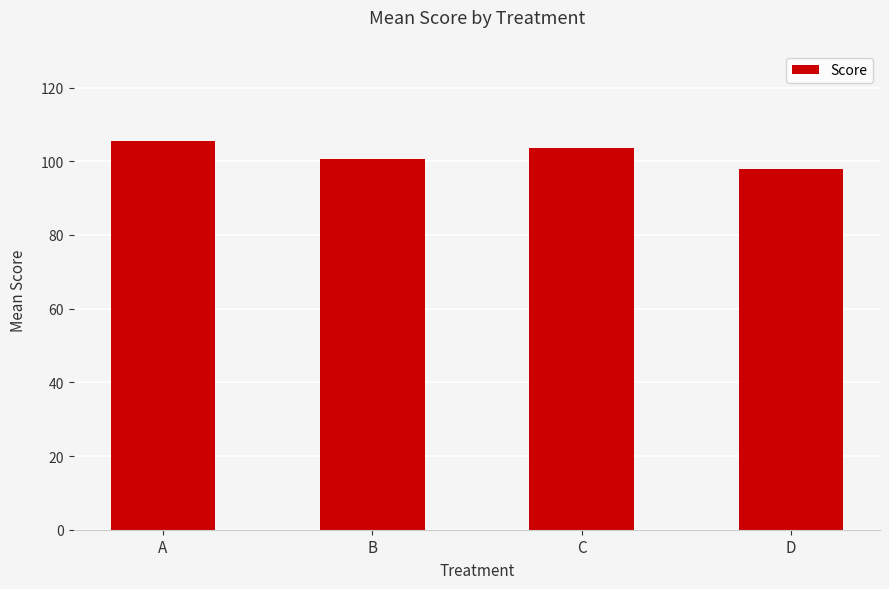

The value at A is 105.5. True or false?

True